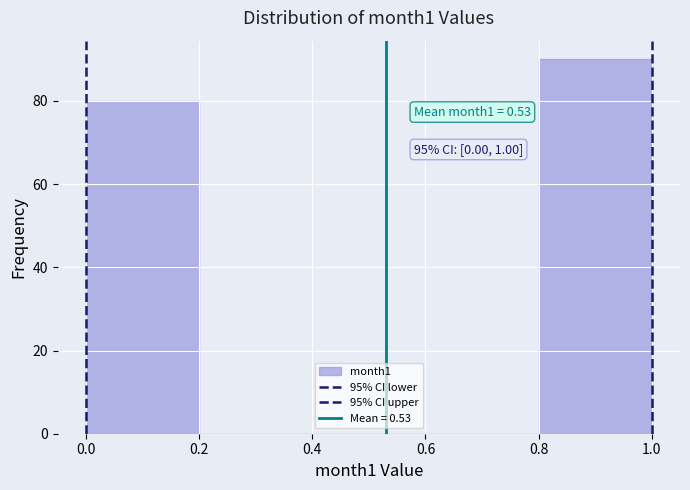

Over which range of the x-axis is the bar tallest?

0.8 to 1.0